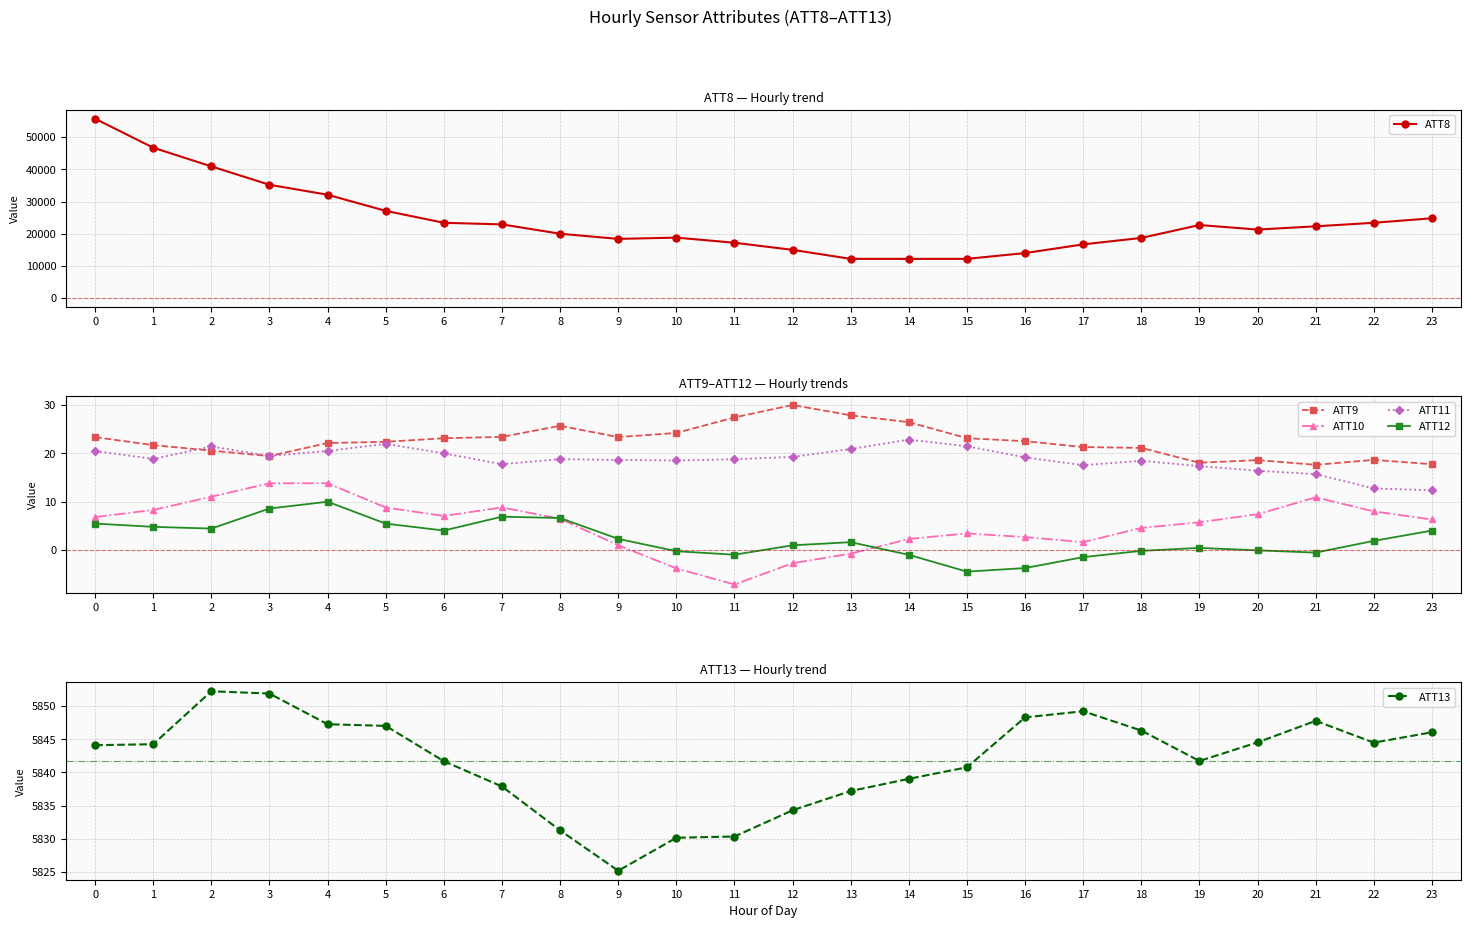

How many data points does each series have?

24